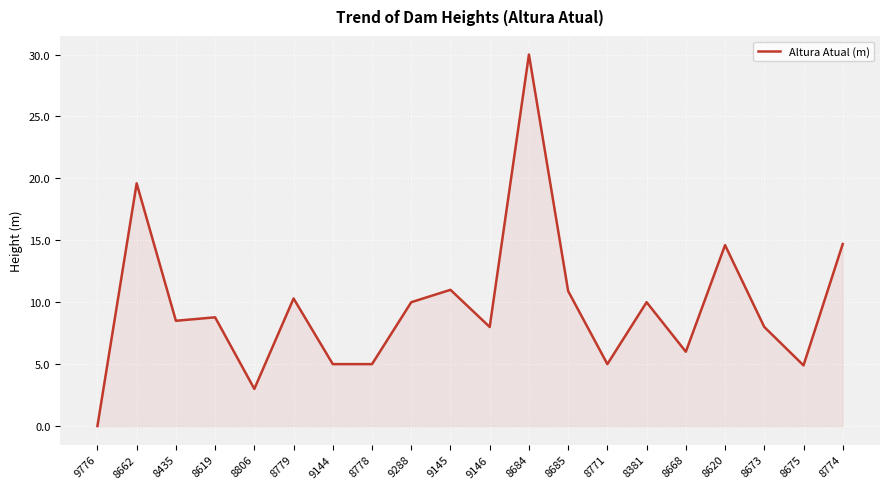

The value at 8673 is 2.1. True or false?

False